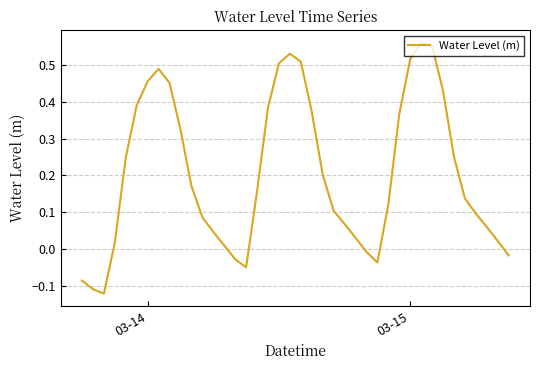

What is the difference between the maximum and minimum values?

0.7